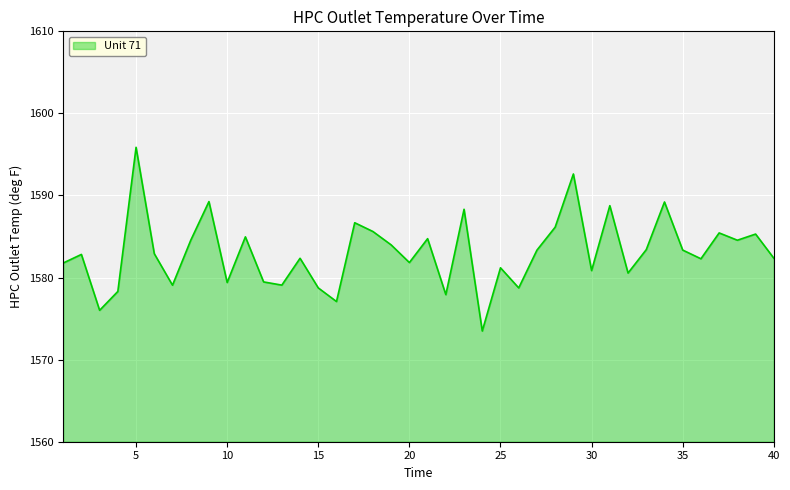

What is the minimum value shown in the chart?

1573.5